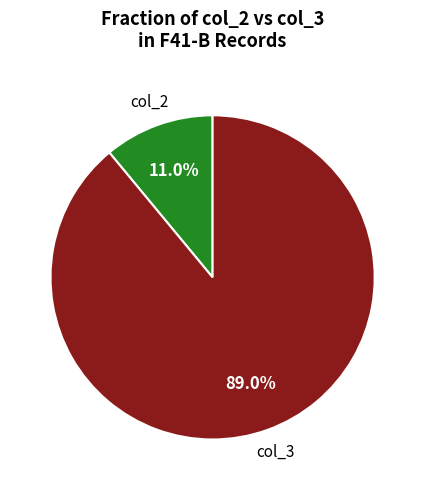

Does any single category account for the majority?

Yes